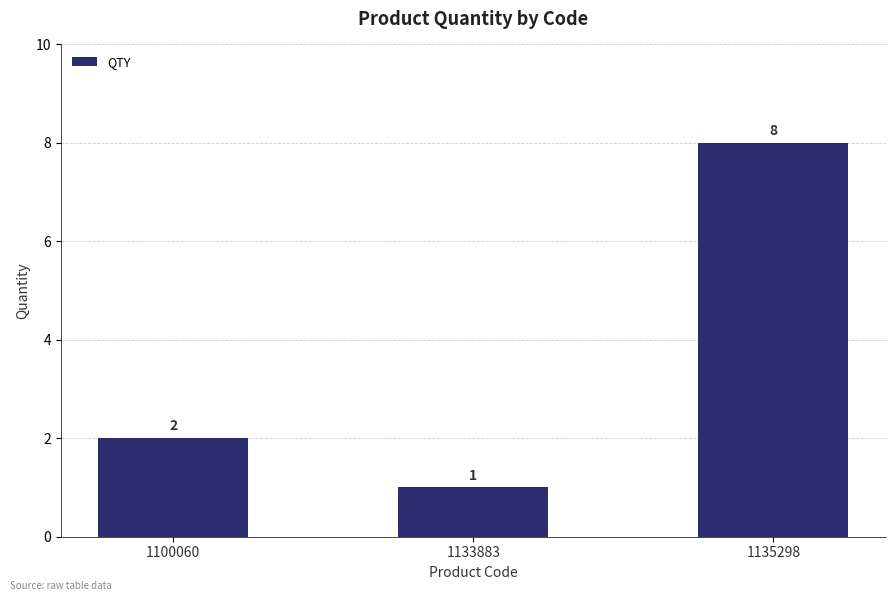

Count the values in the range 1 to 8.

3